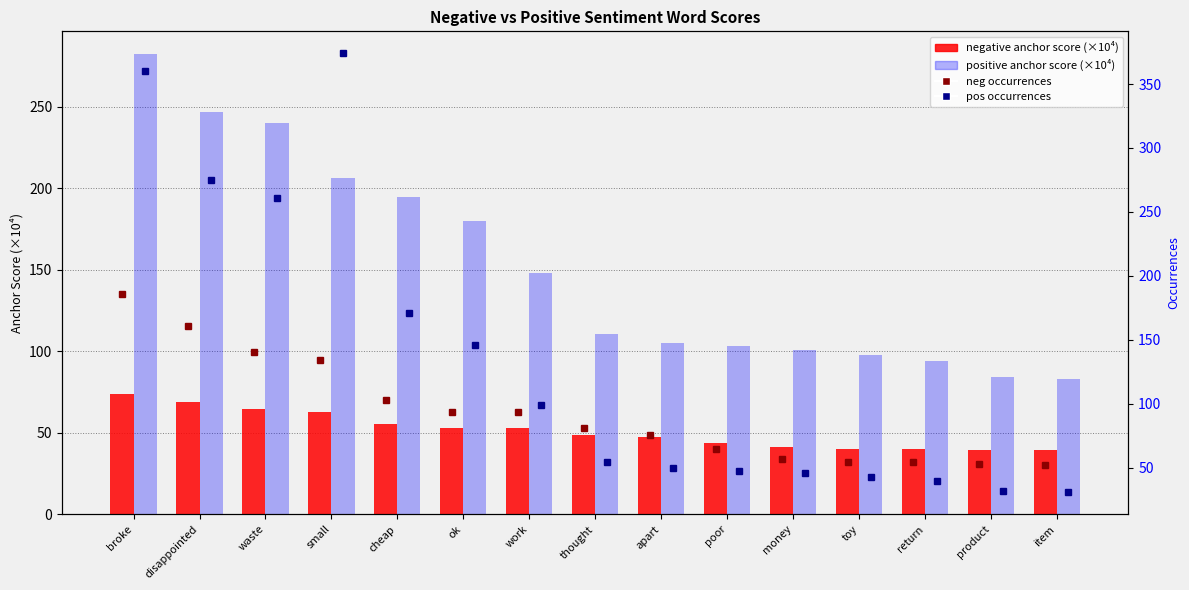

What are all the series names shown in the legend?

negative anchor score (×10⁴), positive anchor score (×10⁴), neg occurrences, pos occurrences